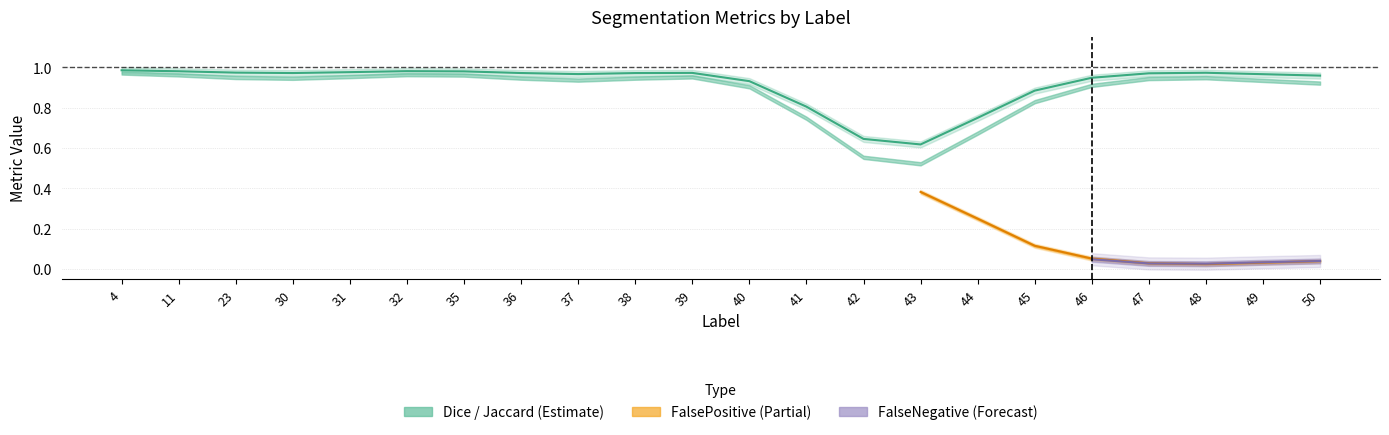

Between 50 and 31, which is larger?

31